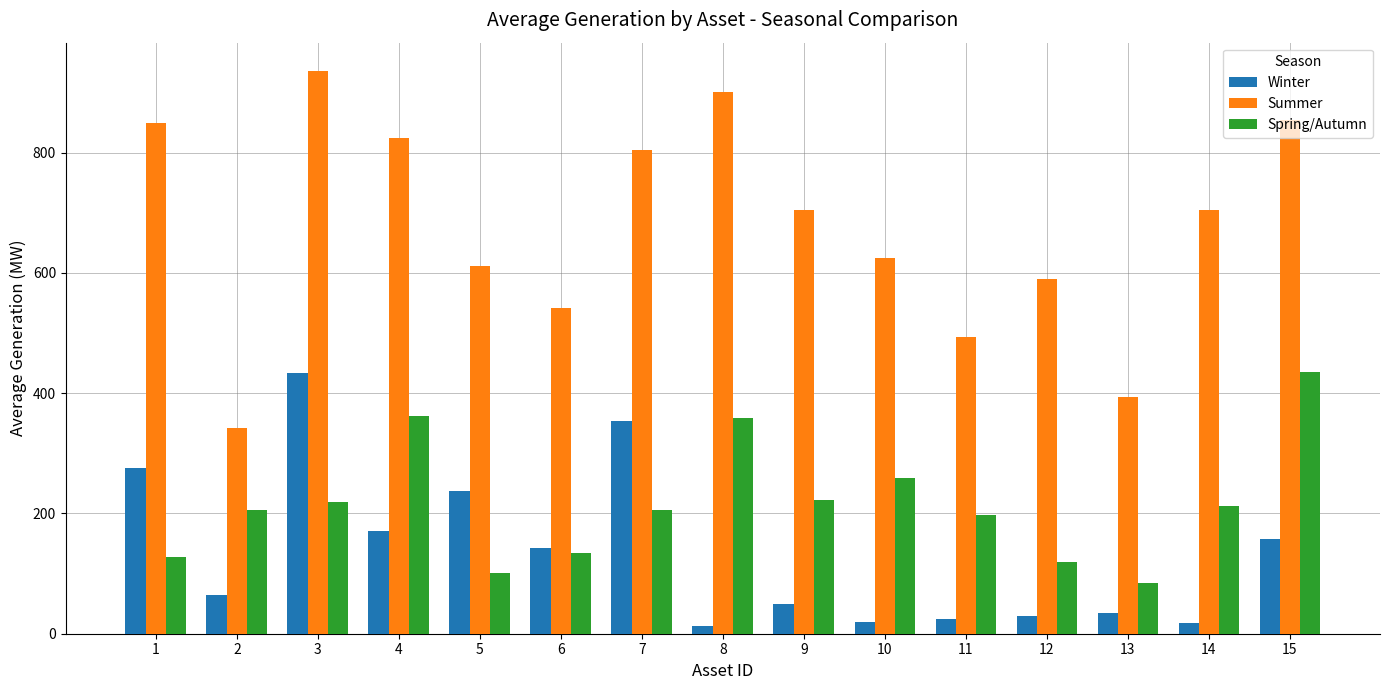

How many bars are there in total?

45